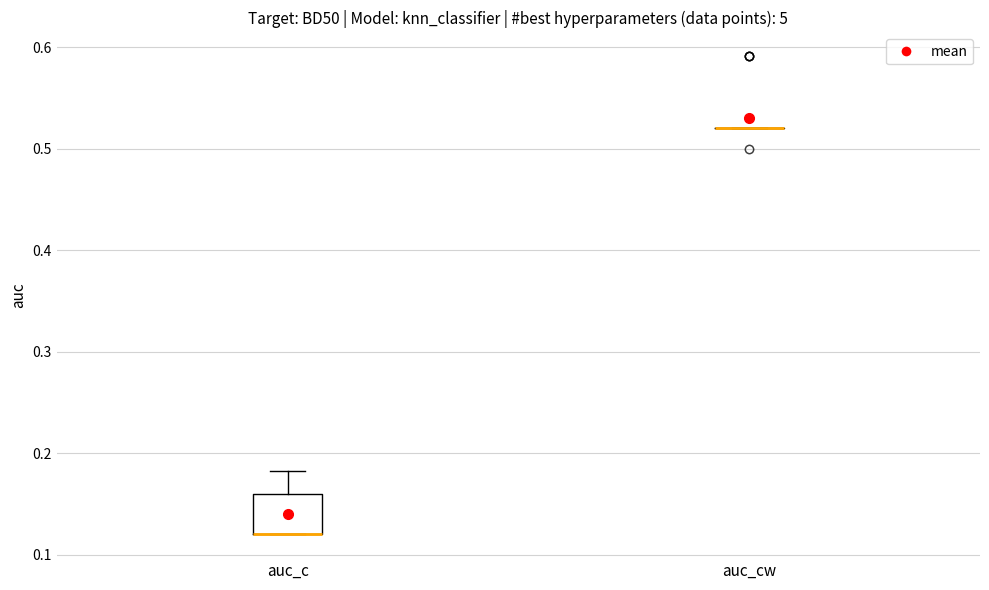

Reading left to right, transcribe this box plot: for each box, give where its median line is, the range the box spans, and where its two whiskers end, as read against the y-axis. The values are not printed on the chart, so give them approximately, as read against the axis.

auc_c: median 0.12 (drawn on the box's lower edge), box 0.12 to 0.16, whiskers 0.12 to 0.18
auc_cw: box collapsed to a line at 0.52, whiskers 0.52 to 0.52